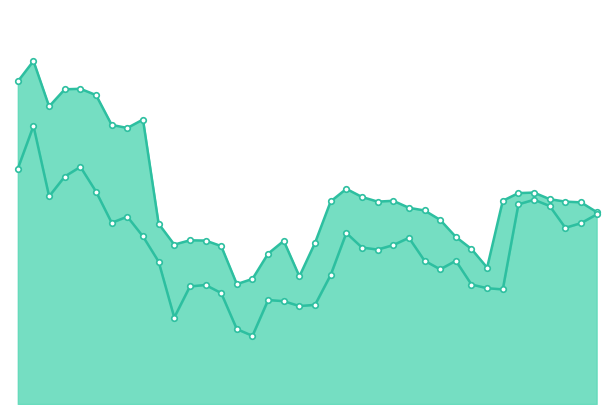

In Highest Price, how many points are lower than both neighbors (excluding endpoints)?

7